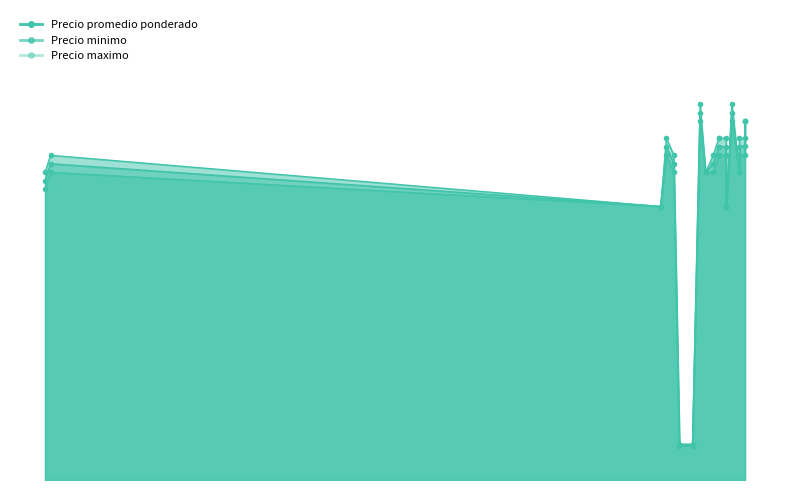

Reading right to left, list all the values displayed in this chart.

Precio promedio ponderado: 2021-12-03=21000	2021-12-03=19556	2021-11-30=19500	2021-11-30=18000	2021-11-26=21500	2021-11-23=16000	2021-11-23=19500	2021-11-19=19500	2021-11-19=19500	2021-11-16=18500	2021-11-12=18000	2021-11-09=21500	2021-11-05=2050	2021-10-29=2050	2021-10-26=18500	2021-10-22=19500	2021-10-19=16000	2020-11-27=18500	2020-11-24=17500
Precio minimo: 2021-12-03=21000	2021-12-03=19000	2021-11-30=19000	2021-11-30=18000	2021-11-26=21000	2021-11-23=16000	2021-11-23=19000	2021-11-19=19000	2021-11-19=19000	2021-11-16=18000	2021-11-12=18000	2021-11-09=21000	2021-11-05=2000	2021-10-29=2000	2021-10-26=18000	2021-10-22=19000	2021-10-19=16000	2020-11-27=18000	2020-11-24=17000
Precio maximo: 2021-12-03=21000	2021-12-03=20000	2021-11-30=20000	2021-11-30=18000	2021-11-26=22000	2021-11-23=16000	2021-11-23=20000	2021-11-19=20000	2021-11-19=20000	2021-11-16=19000	2021-11-12=18000	2021-11-09=22000	2021-11-05=2100	2021-10-29=2100	2021-10-26=19000	2021-10-22=20000	2021-10-19=16000	2020-11-27=19000	2020-11-24=18000